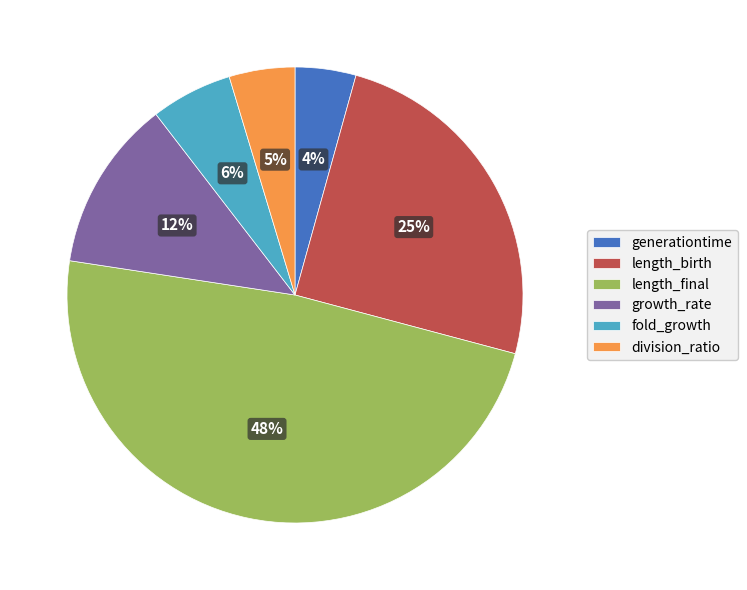

How many segments does this pie chart have?

6